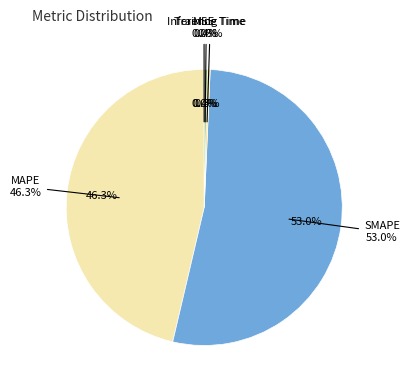

Which has a higher value, SMAPE or MSE?

SMAPE